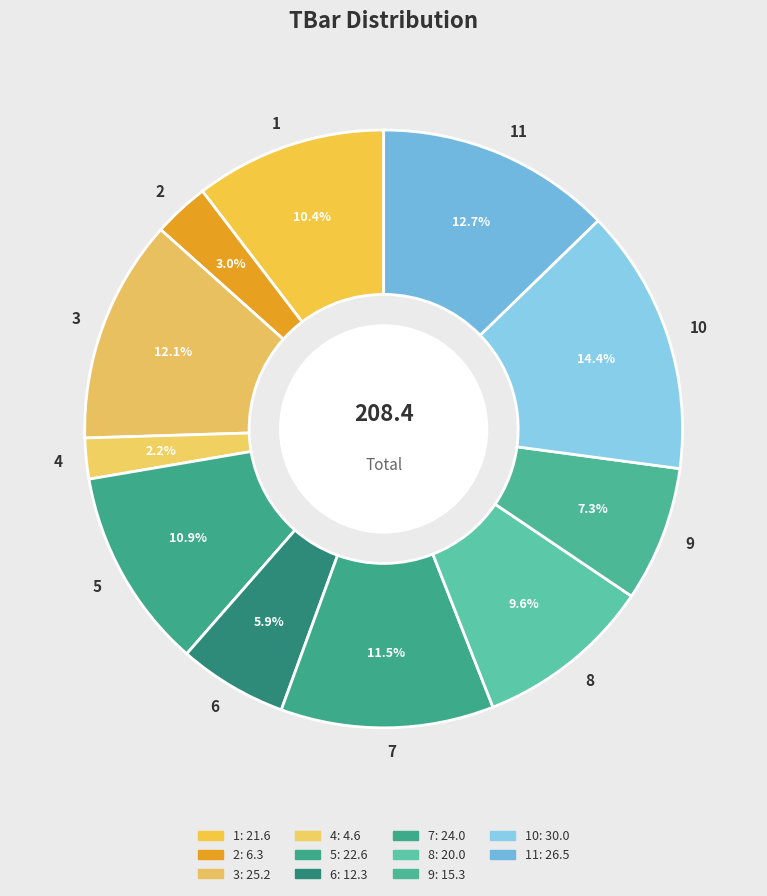

Approximately how many times larger is the value at 11 compared to 6?

2.2